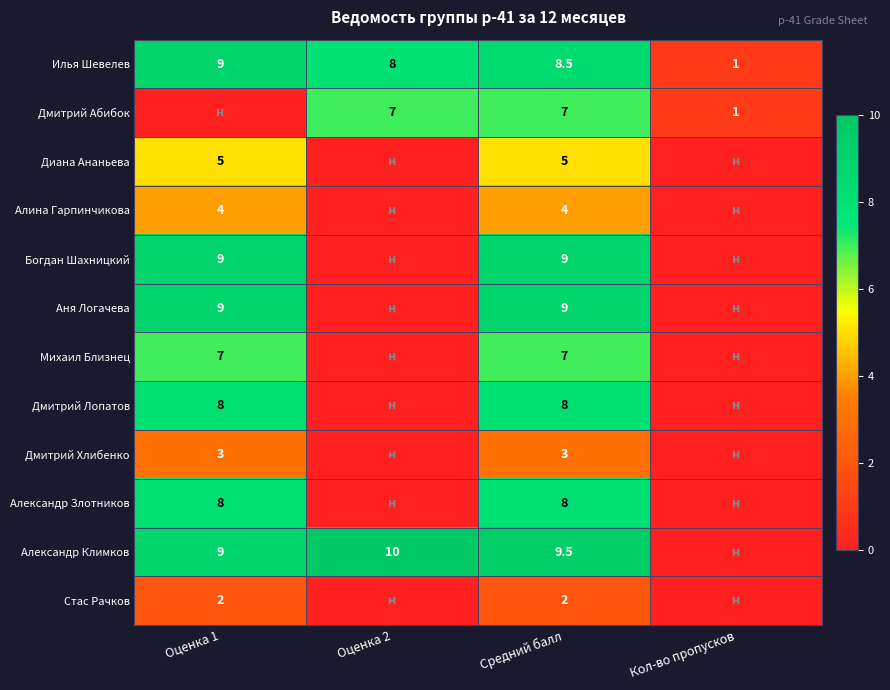

What is the sum of the Илья Шевелев values at Оценка 1 and Оценка 2?

17.0